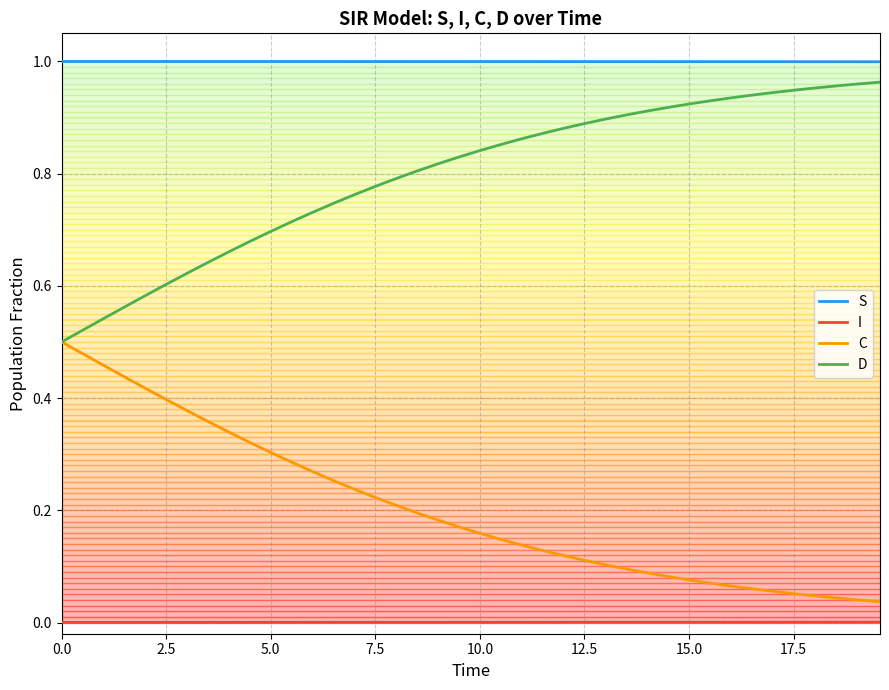

Which series has the largest total across all categories?

S